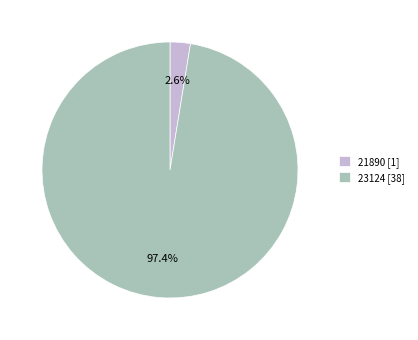

Is there any slice that represents more than half of the pie?

Yes